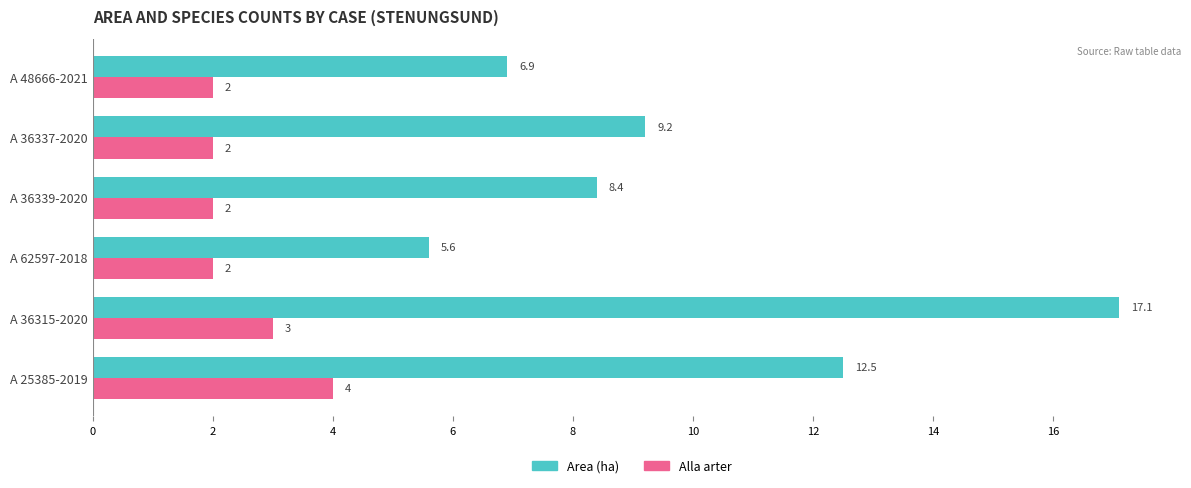

What is the approximate value of Alla arter at A 36337-2020?

2.0